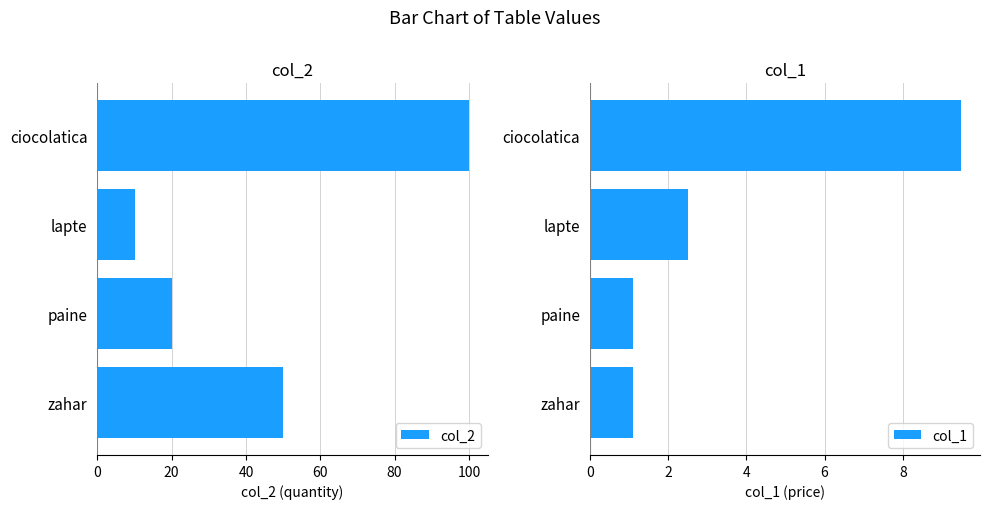

How many values in the col_1 series exceed 2?

2